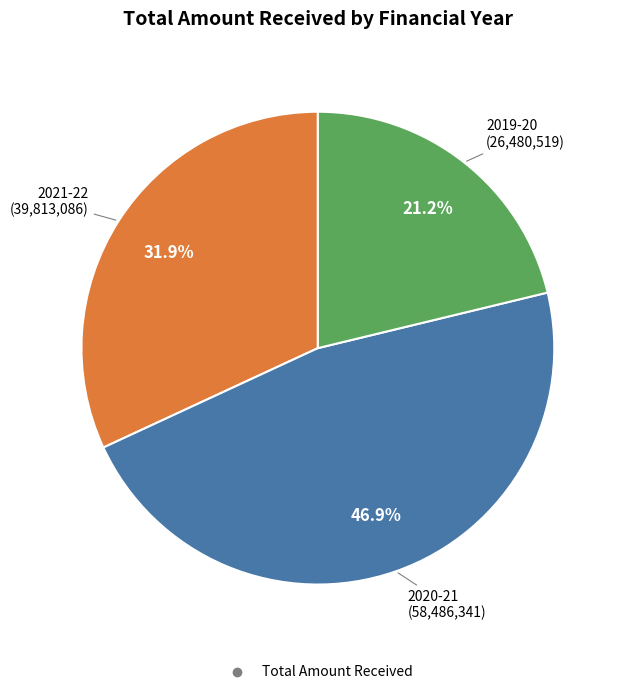

Does any single category account for the majority?

No